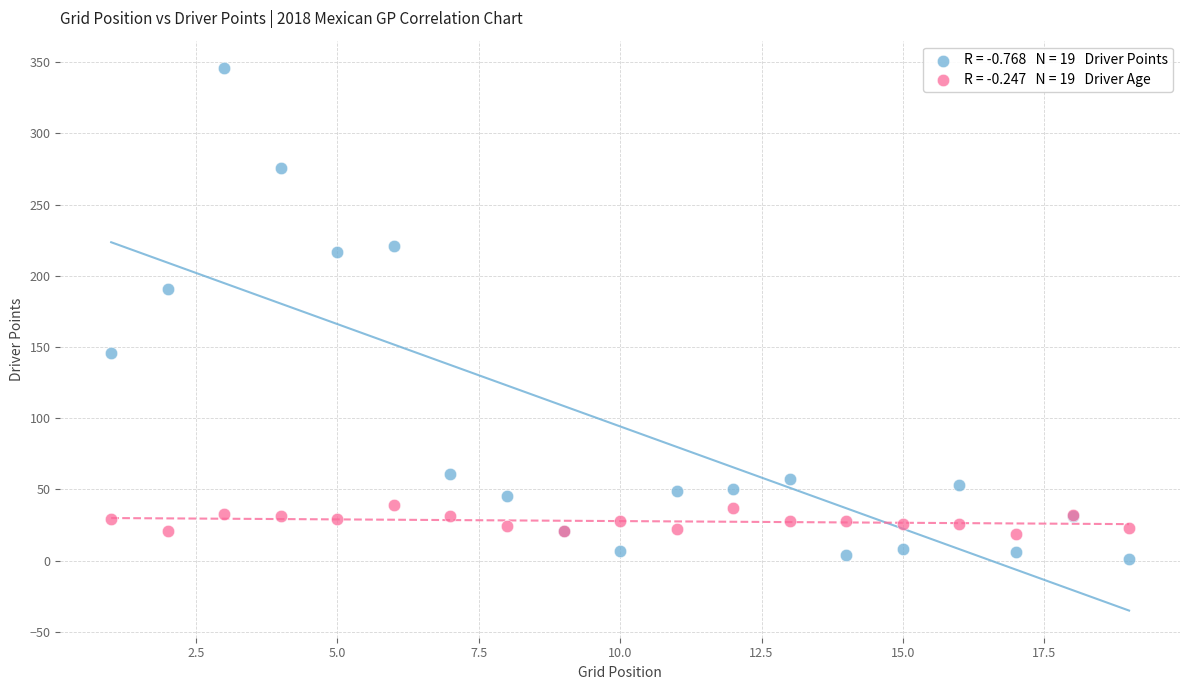

Across all series, what Y value is closest to 173?

191